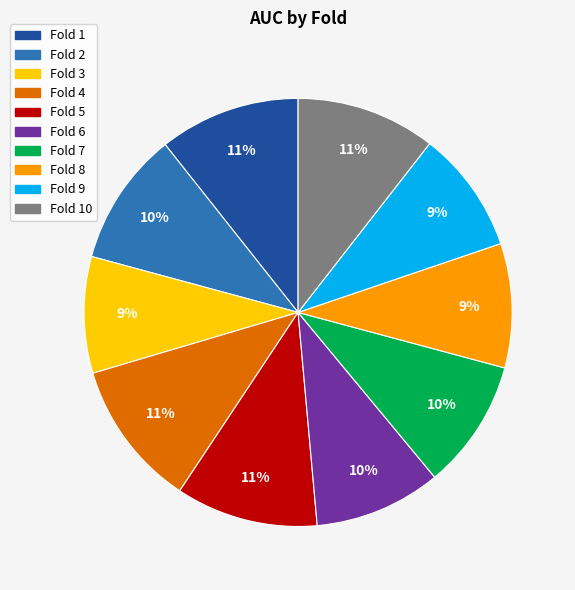

Is there any slice that represents more than half of the pie?

No